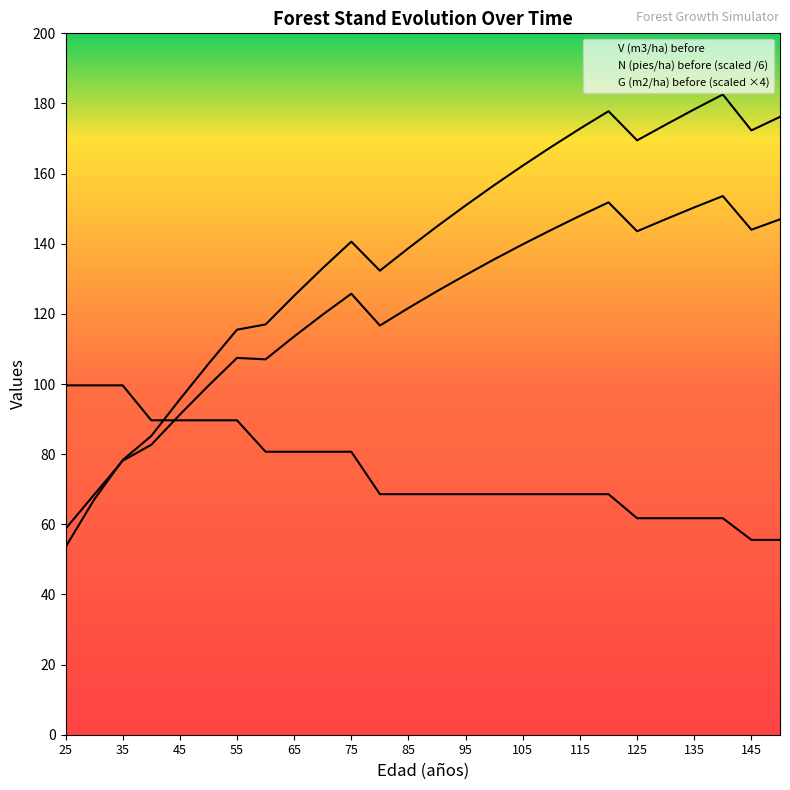

Between 85 and 110, which series saw the biggest shift?

V (m3/ha) before